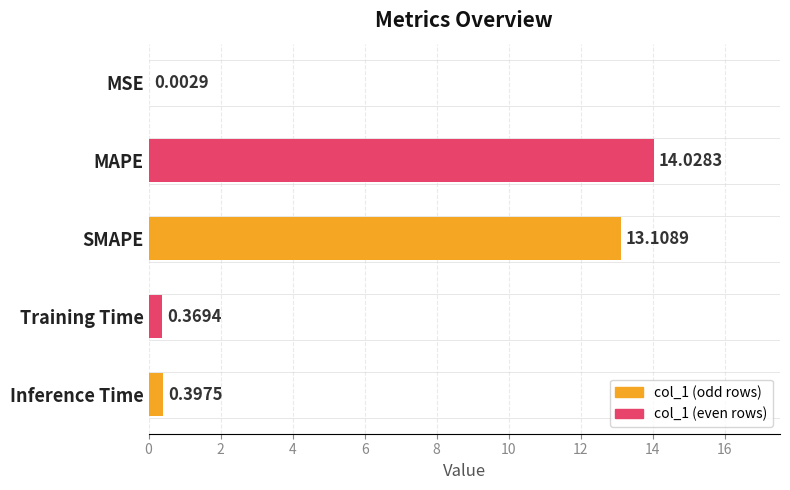

Count the number of data series in this chart.

1